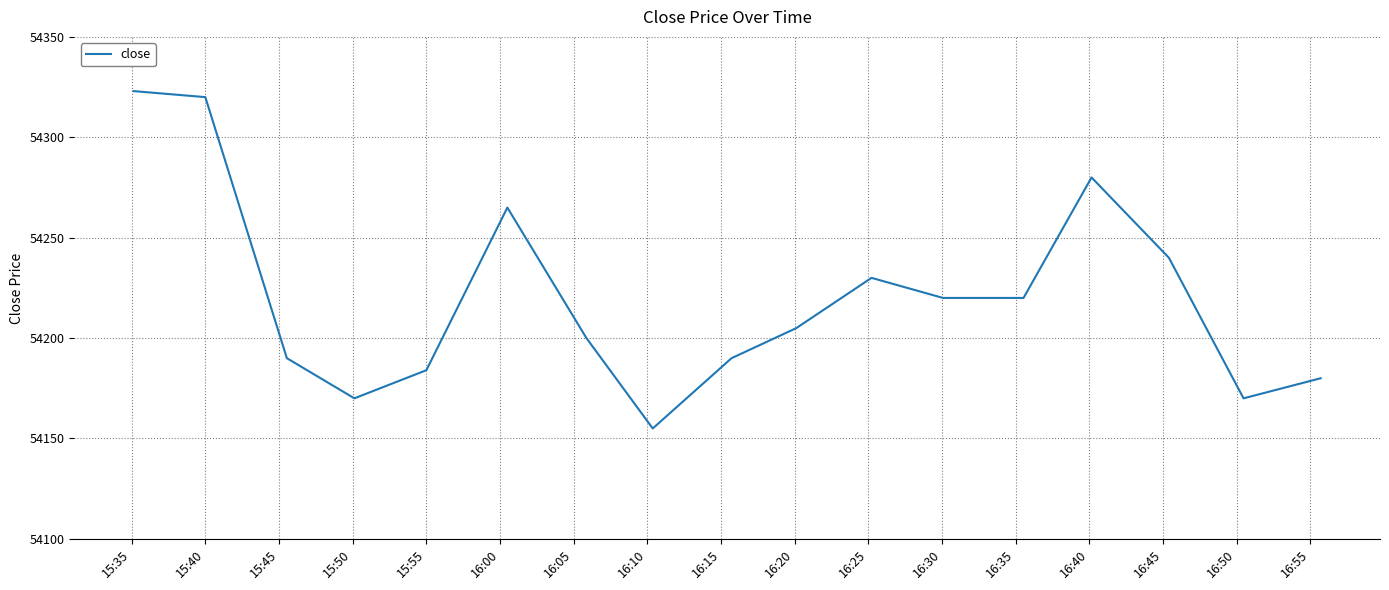

What is the minimum value shown in the chart?

54155